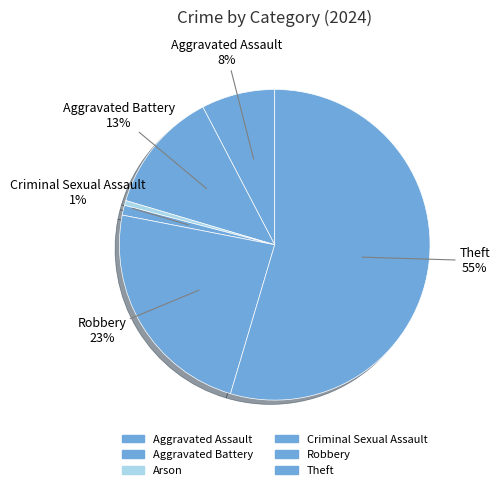

Approximately how many times larger is the value at Criminal Sexual Assault compared to Aggravated Battery?

0.1